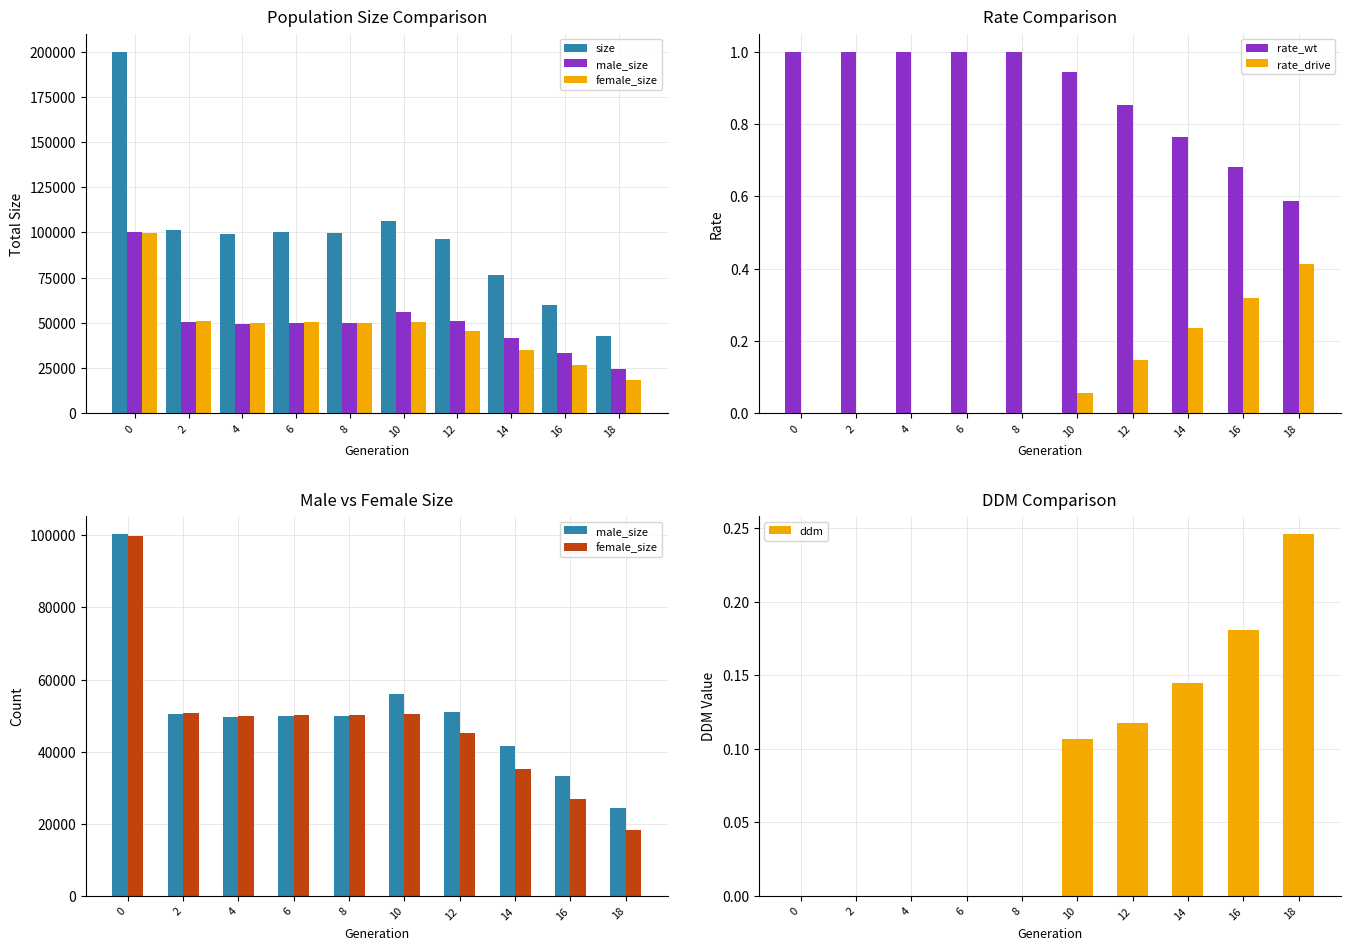

What is the spread (max minus min) of values at 4?

99384.0